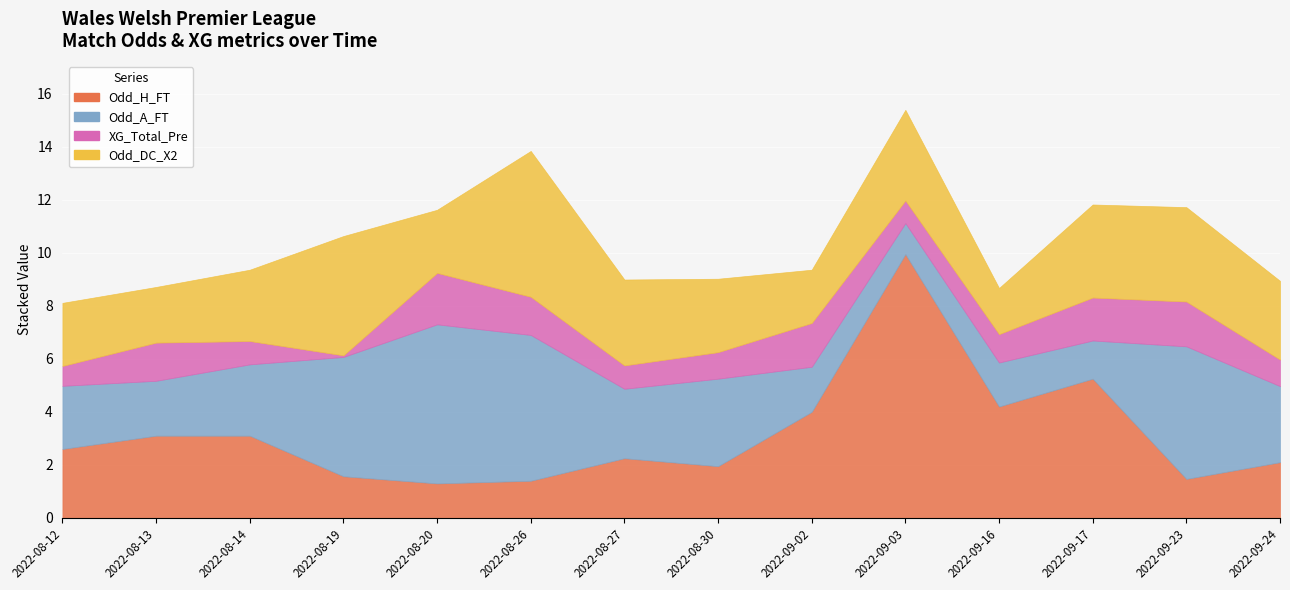

At which label is Odd_H_FT closest to 5?

2022-09-17